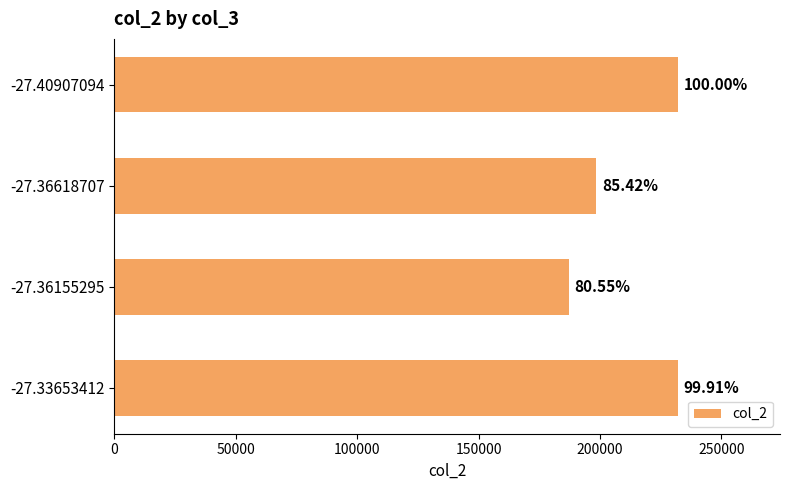

What is the difference between the maximum and minimum values?

45196